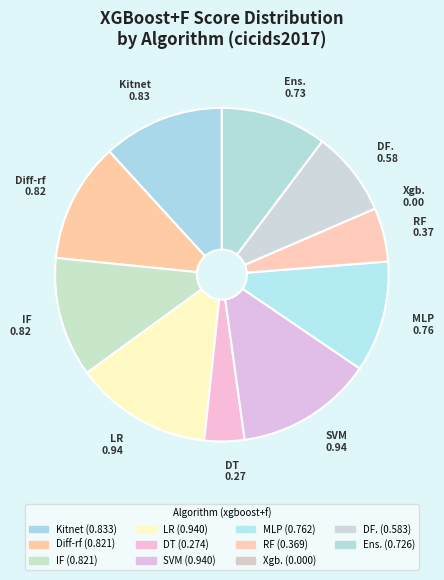

Is Diff-rf the majority of the pie?

No